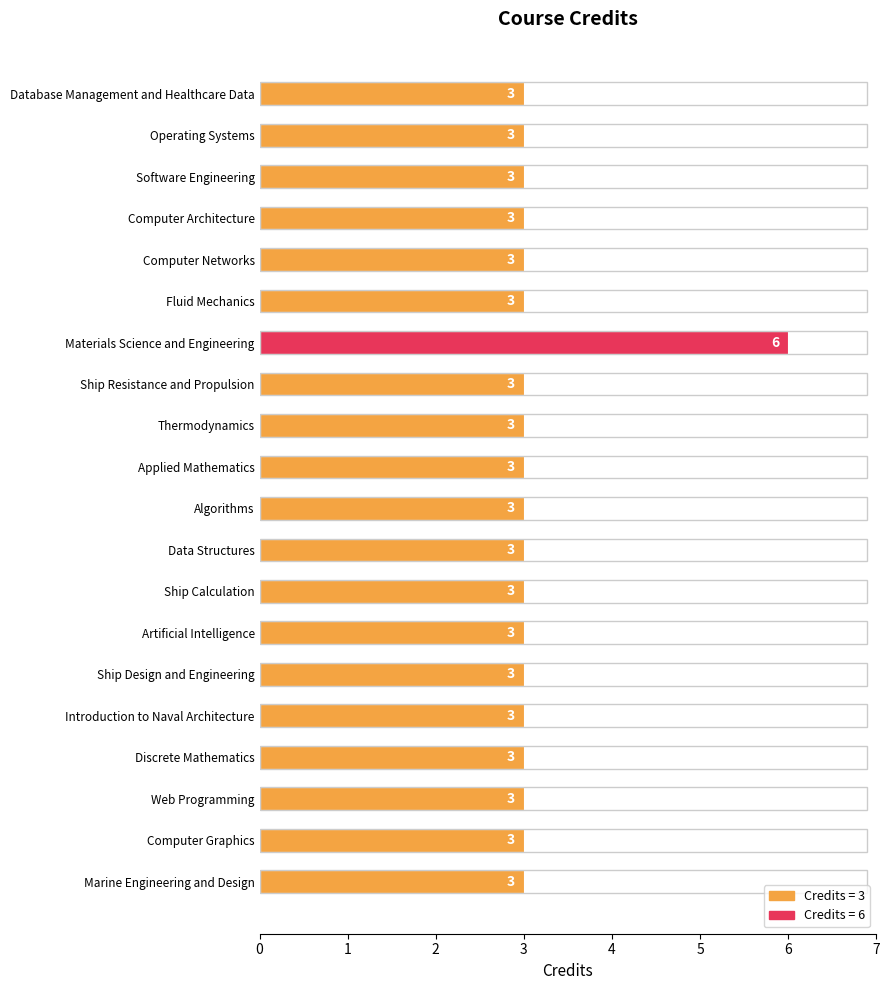

What is the sum of all values?

63